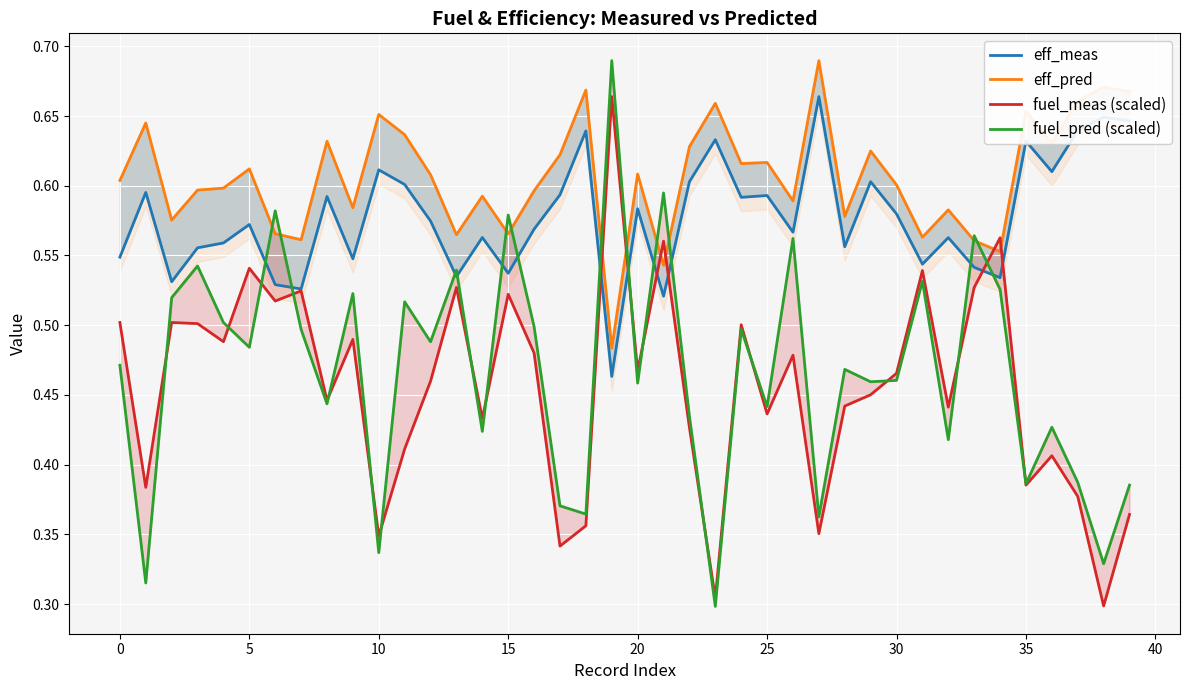

What is the difference between the second highest and minimum values in the eff_meas series?

0.2